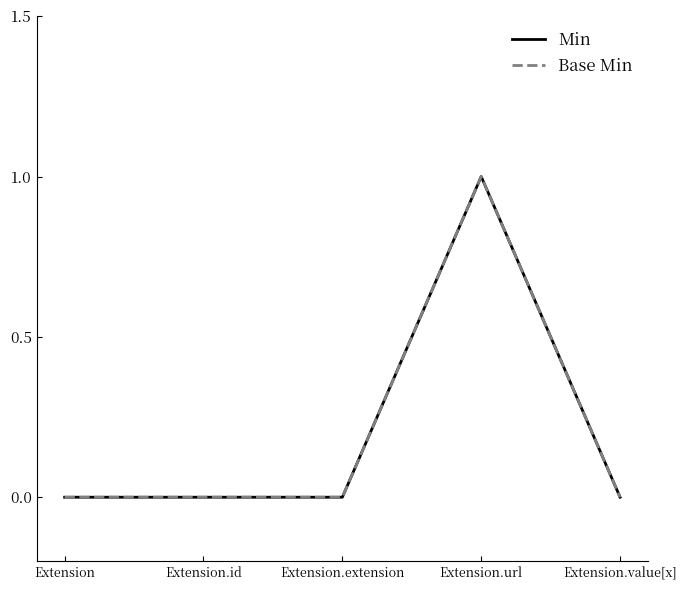

Reading left to right, what are all the values shown in this chart?

Min: Extension=0	Extension.id=0	Extension.extension=0	Extension.url=1	Extension.value[x]=0
Base Min: Extension=0	Extension.id=0	Extension.extension=0	Extension.url=1	Extension.value[x]=0